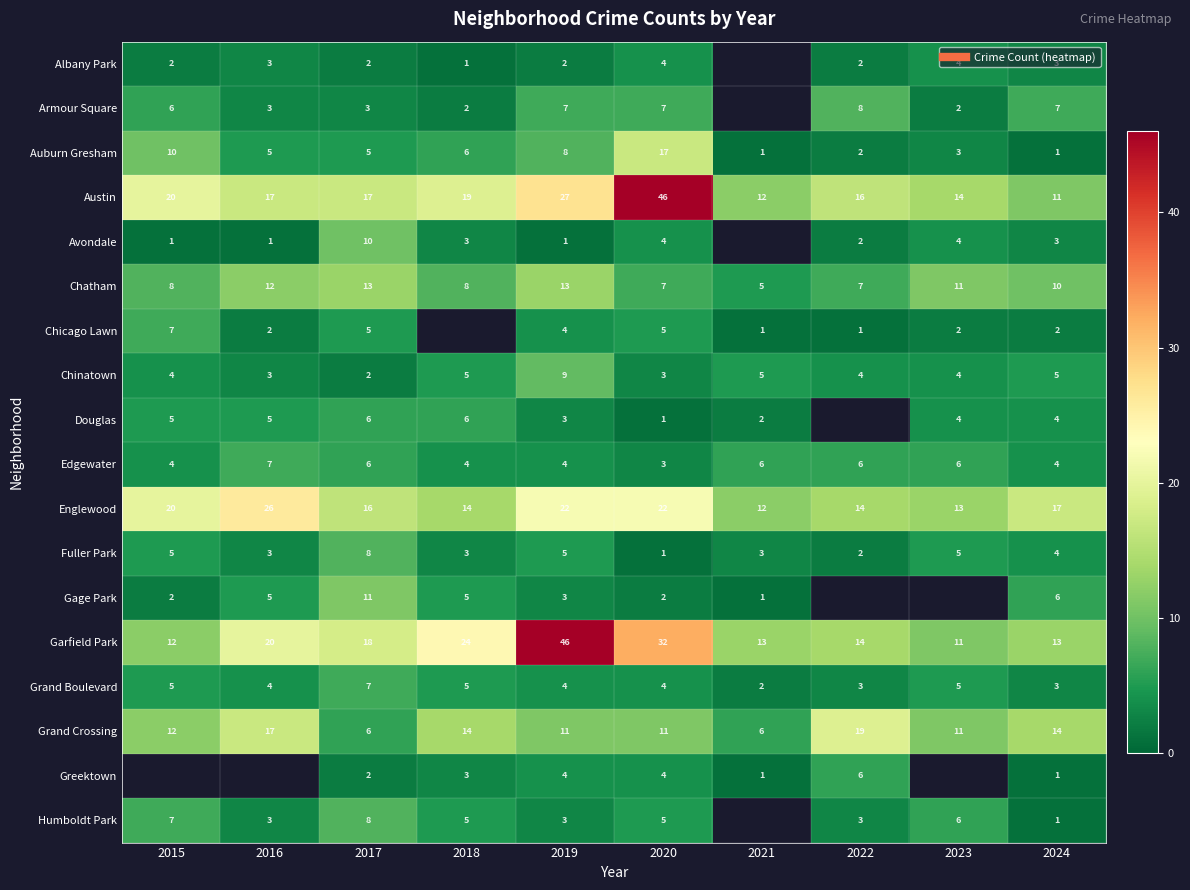

Between 2015 and 2017, which is larger?

2015